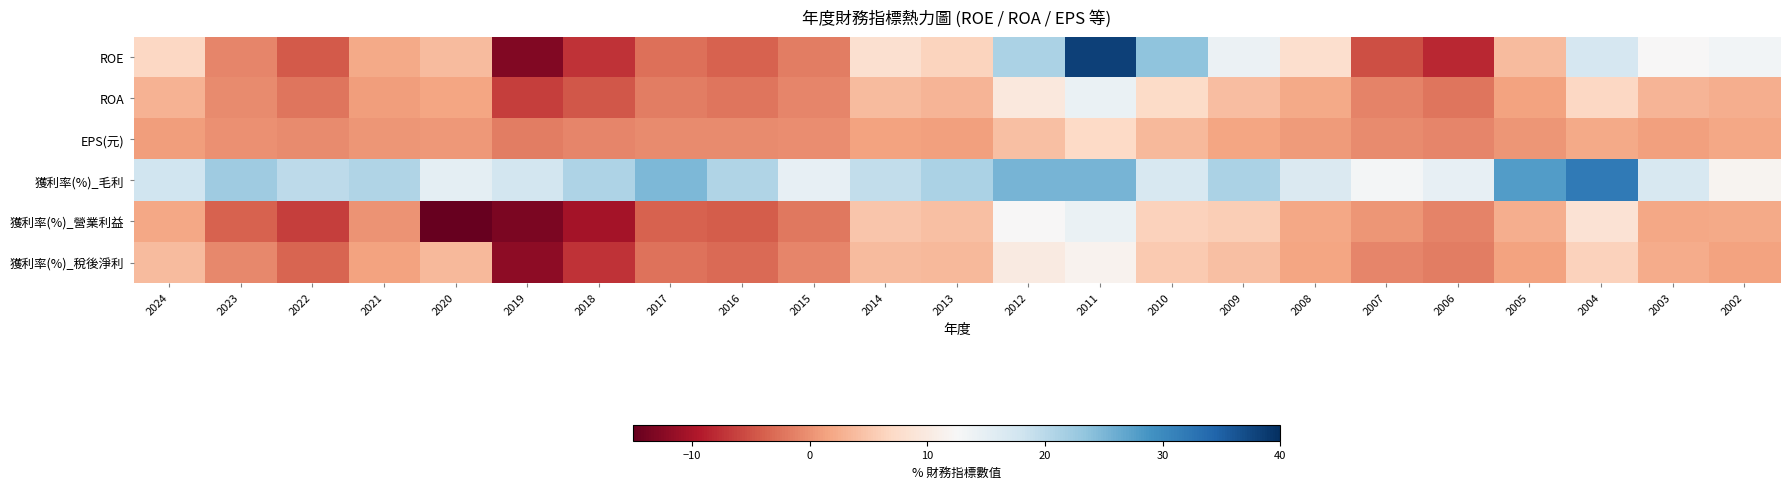

Reading right to left, what are all the values shown in this chart?

ROE: 2002=13.3	2003=12.3	2004=17.2	2005=3.7	2006=-8.2	2007=-5.1	2008=7.8	2009=14.1	2010=23.5	2011=38.2	2012=21.2	2013=6.5	2014=8.0	2015=-1.6	2016=-3.6	2017=-2.6	2018=-7.4	2019=-13.0	2020=3.9	2021=2.2	2022=-4.5	2023=-0.9	2024=6.8
ROA: 2002=2.4	2003=3.2	2004=6.8	2005=1.5	2006=-2.2	2007=-1.2	2008=2.1	2009=4.0	2010=7.2	2011=14.4	2012=9.6	2013=3.1	2014=3.9	2015=-0.9	2016=-2.2	2017=-1.7	2018=-4.5	2019=-6.5	2020=1.7	2021=1.0	2022=-2.2	2023=-0.4	2024=2.9
EPS(元): 2002=1.8	2003=1.2	2004=2.0	2005=0.4	2006=-0.9	2007=-0.5	2008=0.8	2009=1.7	2010=3.5	2011=6.9	2012=4.1	2013=1.2	2014=1.4	2015=-0.3	2016=-0.6	2017=-0.4	2018=-1.0	2019=-1.6	2020=0.5	2021=0.3	2022=-0.6	2023=-0.1	2024=1.1
獲利率(%)_毛利: 2002=11.7	2003=16.9	2004=31.9	2005=27.9	2006=14.8	2007=13.1	2008=16.5	2009=21.1	2010=17.0	2011=25.2	2012=25.3	2013=21.2	2014=19.3	2015=14.8	2016=20.7	2017=24.8	2018=20.9	2019=17.5	2020=15.2	2021=20.7	2022=19.7	2023=22.3	2024=18.0
獲利率(%)_營業利益: 2002=2.1	2003=2.0	2004=8.6	2005=2.5	2006=-1.1	2007=0.4	2008=1.8	2009=5.8	2010=6.2	2011=14.3	2012=12.3	2013=4.3	2014=4.9	2015=-2.0	2016=-4.1	2017=-3.7	2018=-10.4	2019=-13.4	2020=-20.1	2021=0.2	2022=-6.6	2023=-3.7	2024=1.8
獲利率(%)_稅後淨利: 2002=1.5	2003=2.3	2004=6.1	2005=1.5	2006=-1.6	2007=-0.8	2008=1.7	2009=4.1	2010=5.4	2011=11.5	2012=10.0	2013=3.5	2014=3.9	2015=-0.9	2016=-3.0	2017=-2.4	2018=-7.5	2019=-12.0	2020=3.5	2021=1.4	2022=-3.6	2023=-0.8	2024=3.8